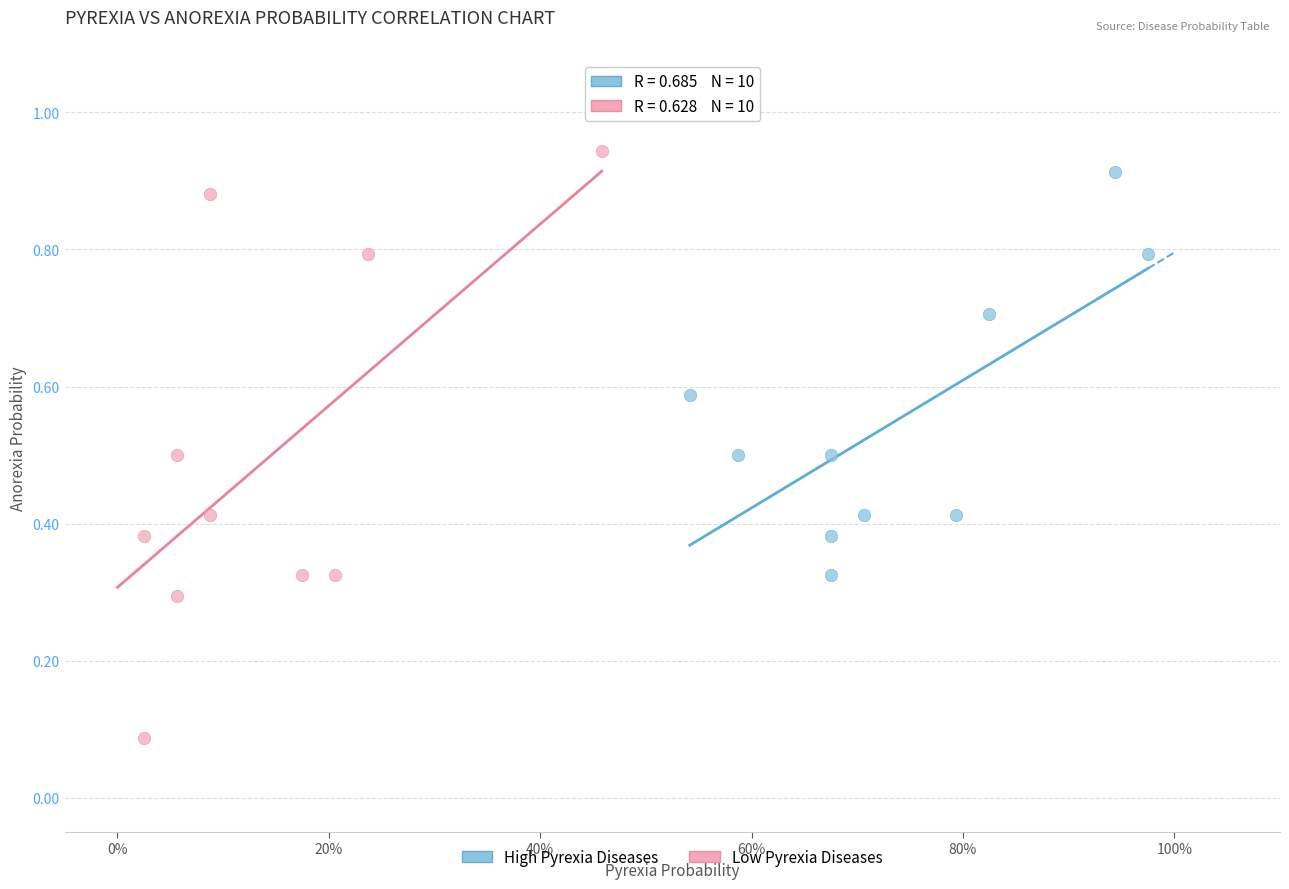

Which series has the largest Y range (max minus min)?

Low Pyrexia Diseases